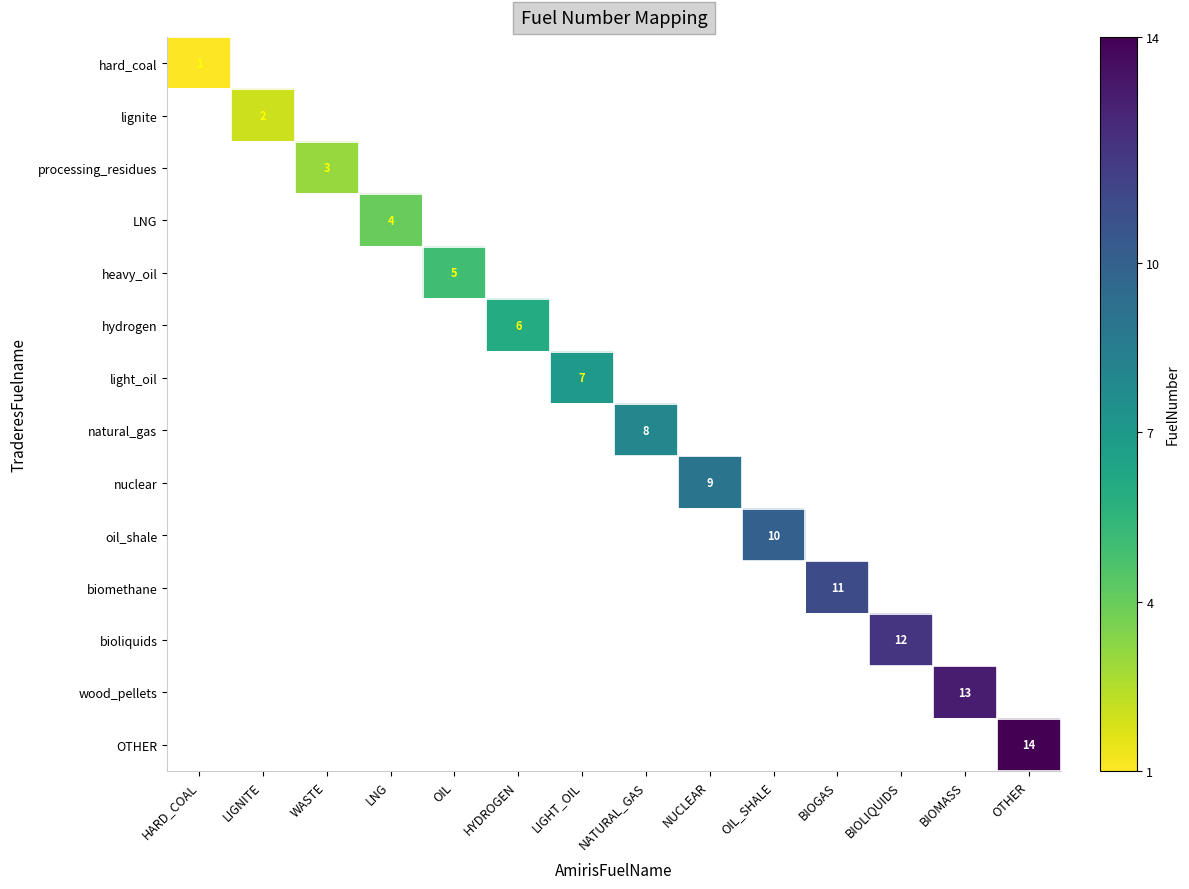

At how many categories does at least one series exceed 5?

9